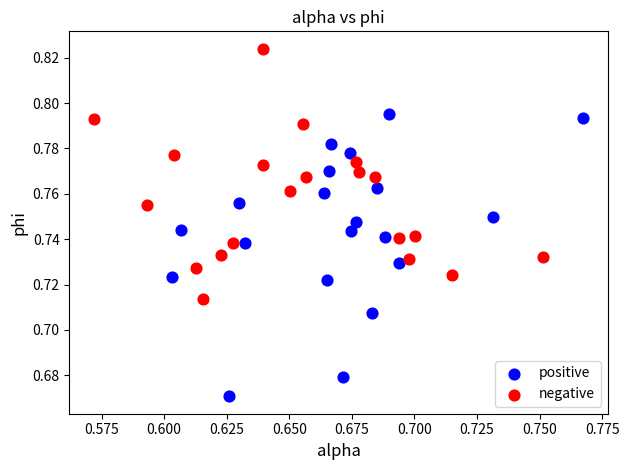

Which series has the largest Y range (max minus min)?

positive